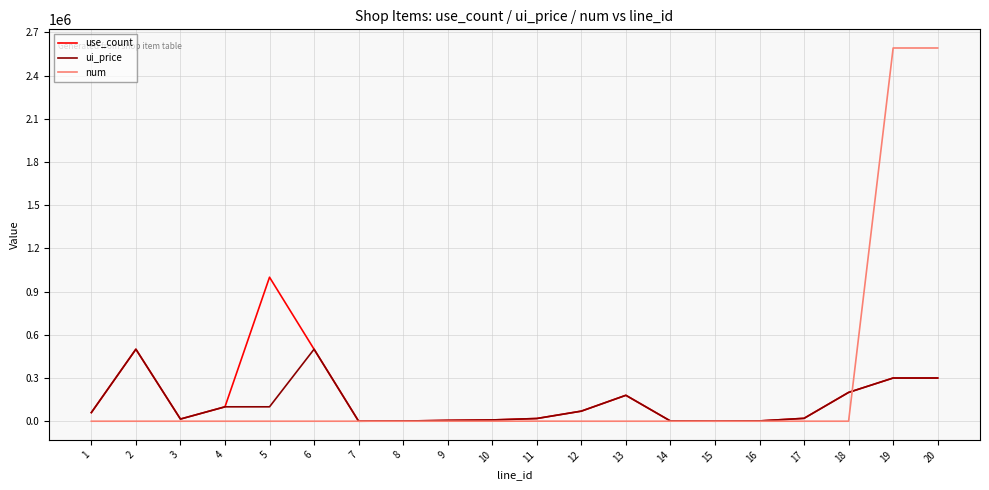

The value of use_count at 2 is 500000. True or false?

True